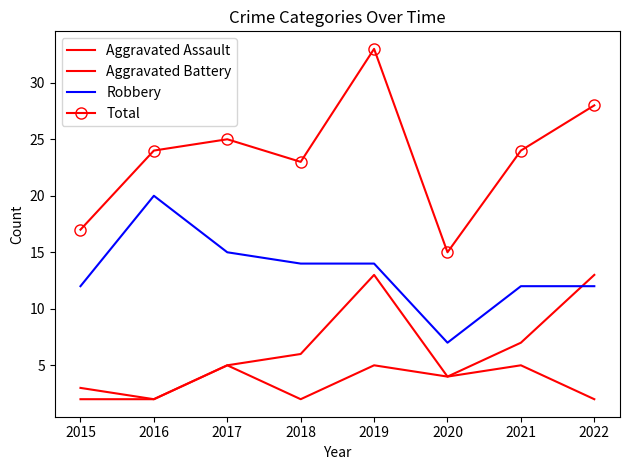

What are all the series names shown in the legend?

Aggravated Assault, Aggravated Battery, Robbery, Total